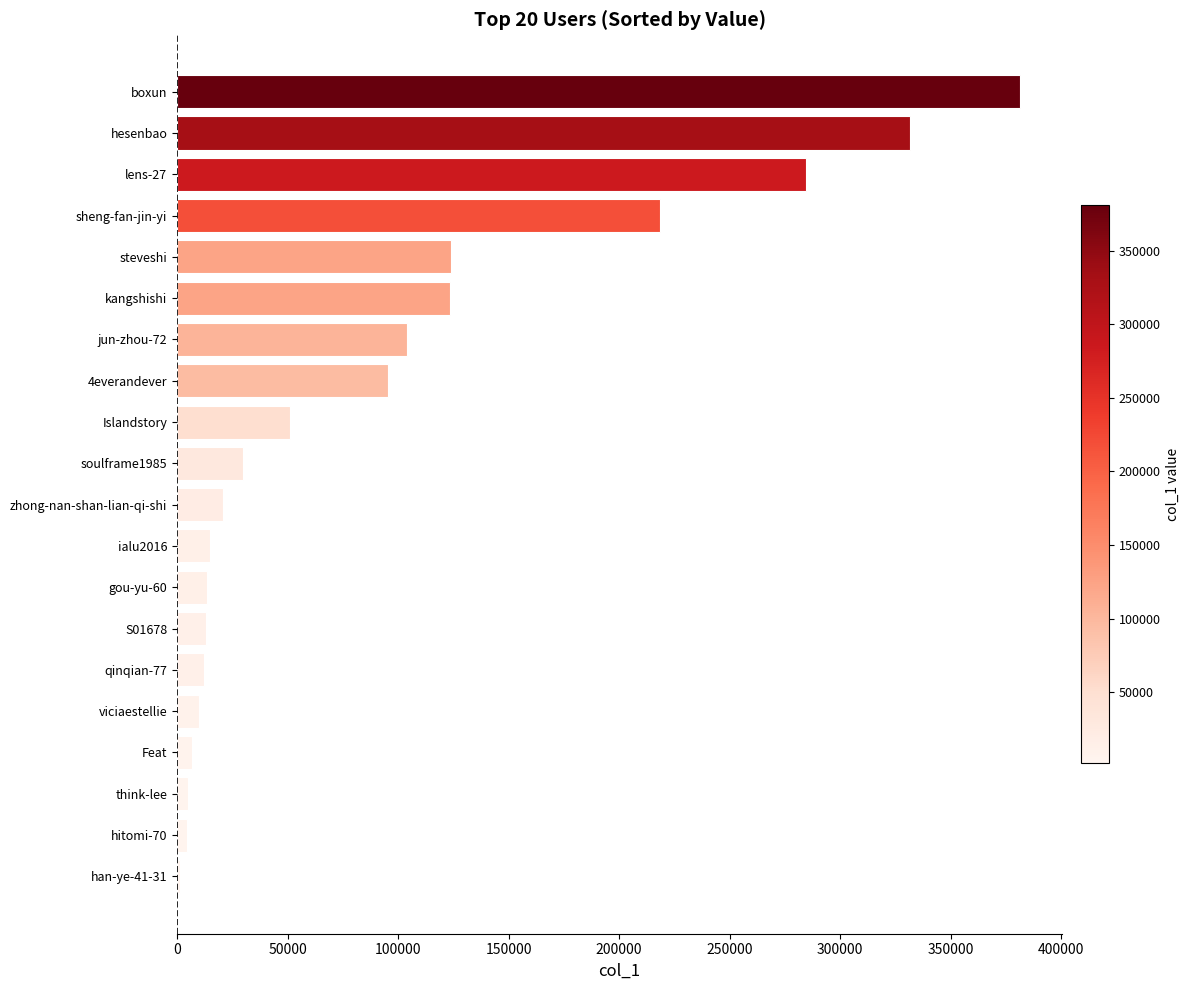

How many bars are there in total?

20